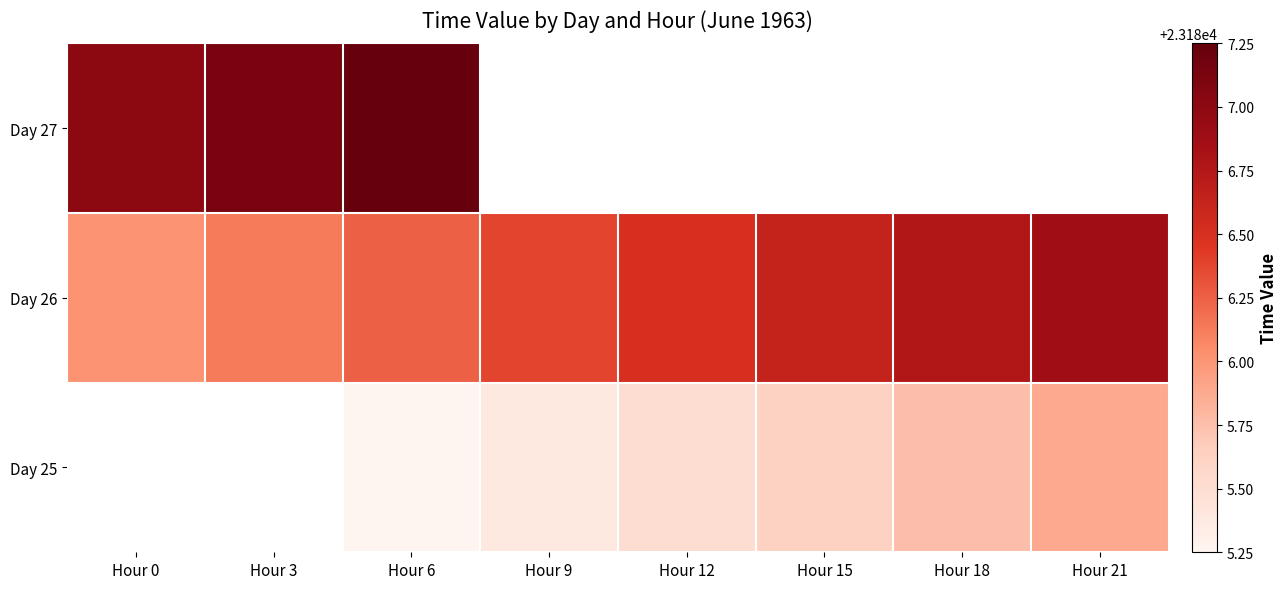

True or false: Day 25 has a value of 23185.8 at Hour 18.

True